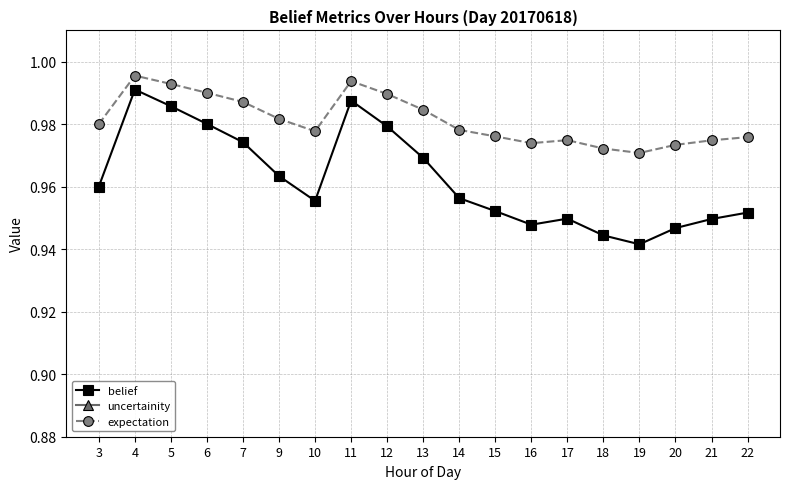

Which series has the largest range (max minus min)?

belief